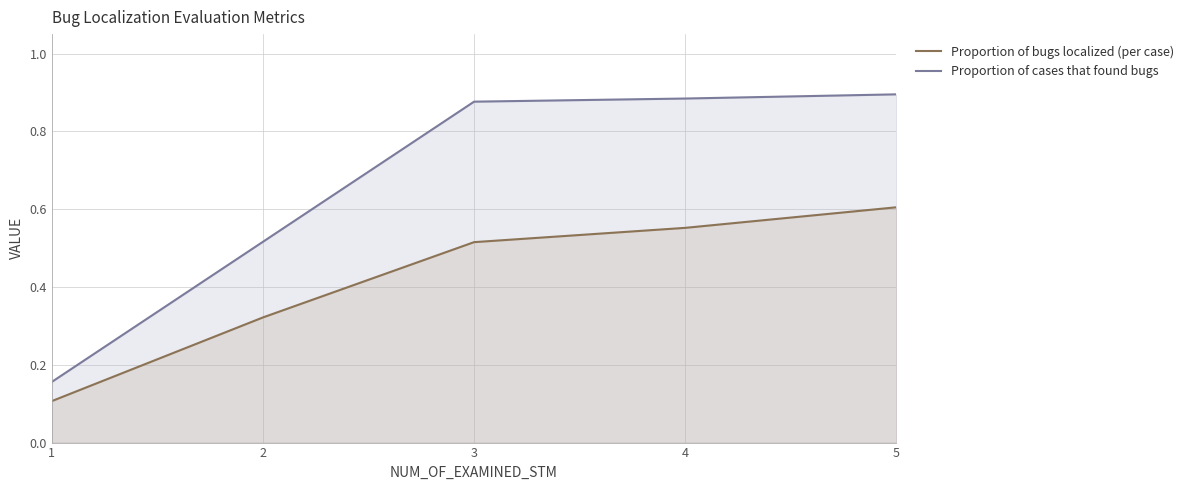

What is the lowest value of the Proportion of bugs localized (per case) series?

0.1